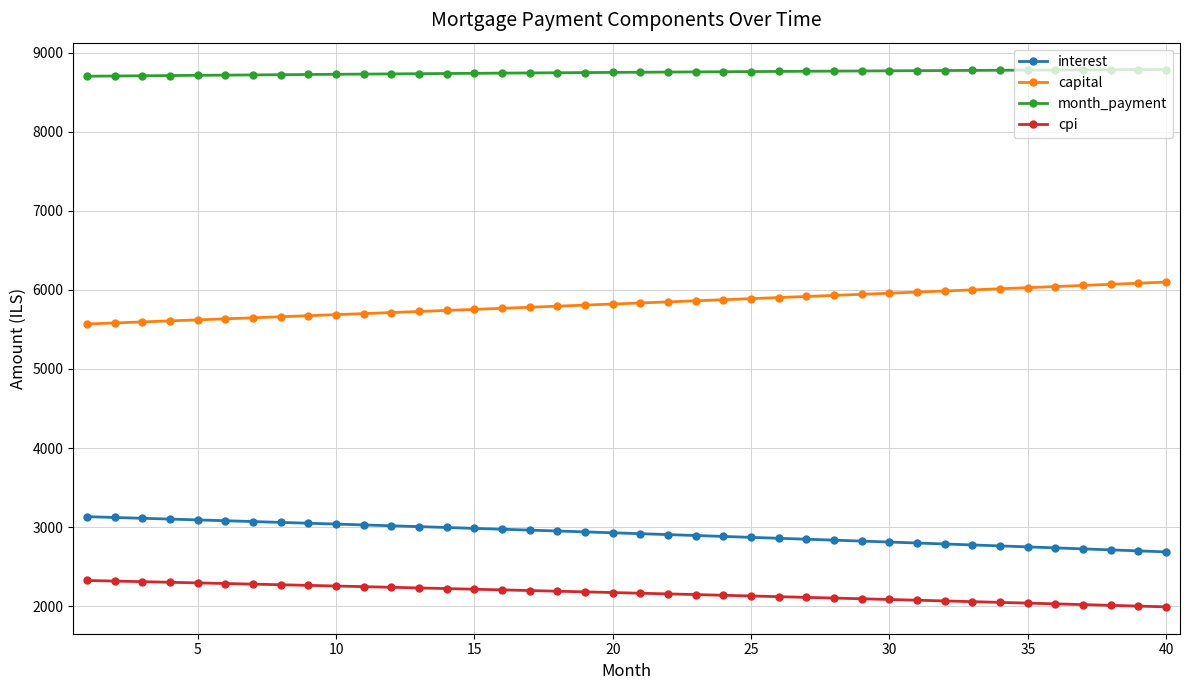

List the series in order of their peak value, lowest first.

cpi, interest, capital, month_payment